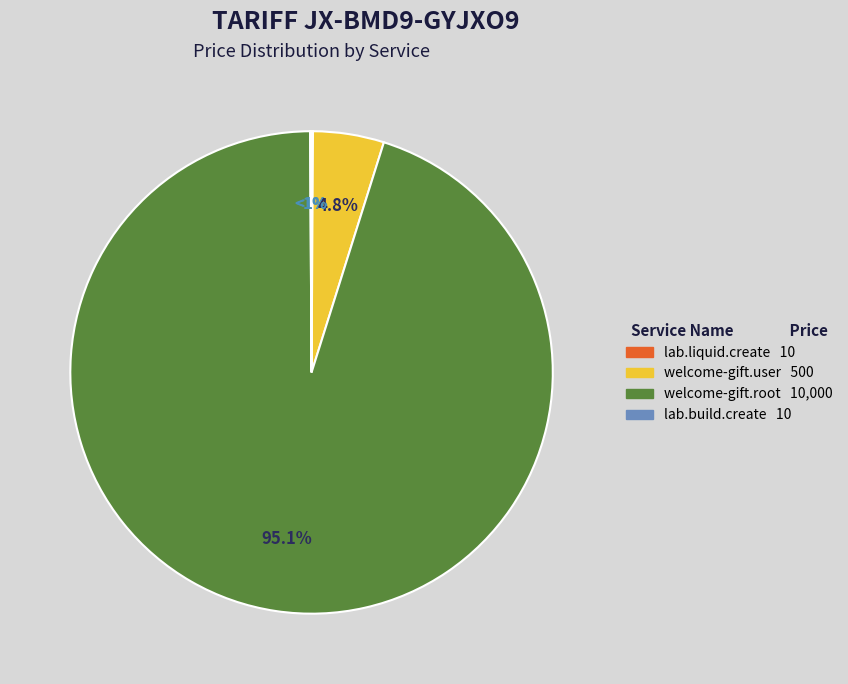

What is the total percentage of welcome-gift.root and welcome-gift.user?

99.8%